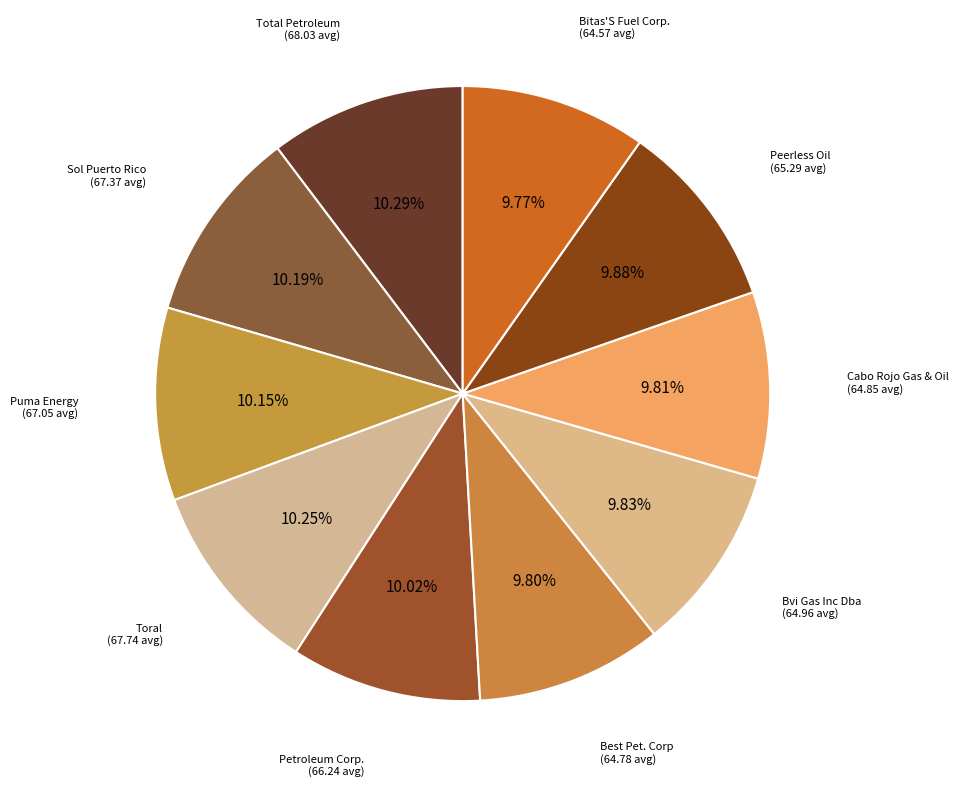

To the nearest percent, what is the combined percentage of Best Pet. Corp and Cabo Rojo Gas & Oil?

20%